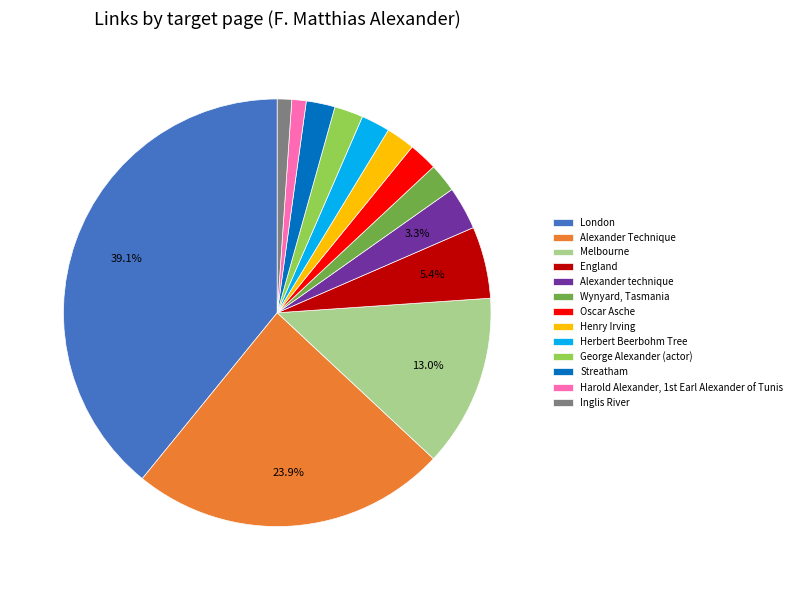

Does Inglis River represent more than half of the total?

No